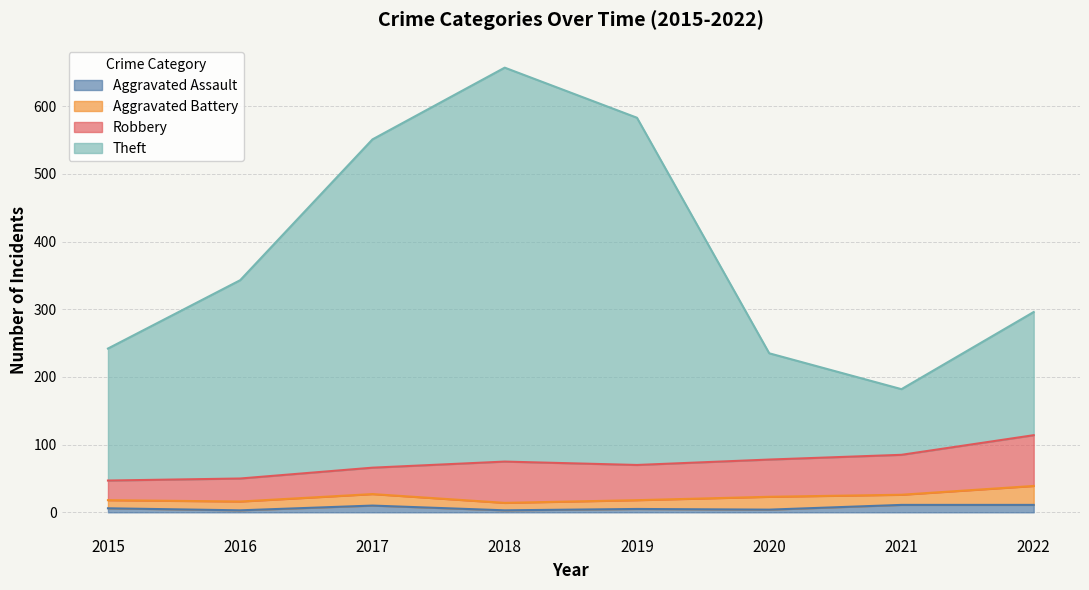

What is the lowest value of the Aggravated Assault series?

3